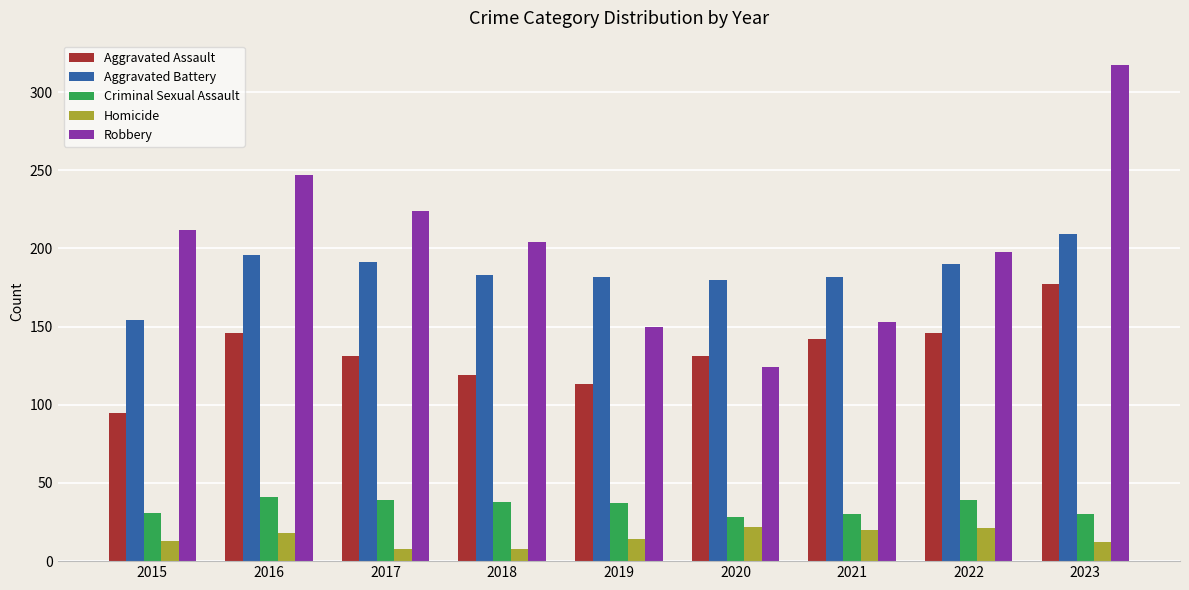

What value does the Aggravated Assault series have at 2019?

113